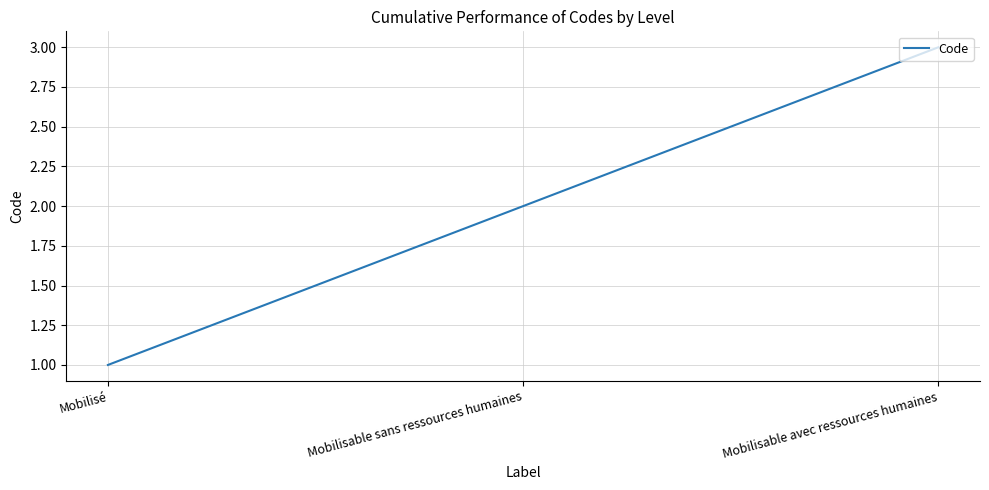

What is the minimum value shown in the chart?

1